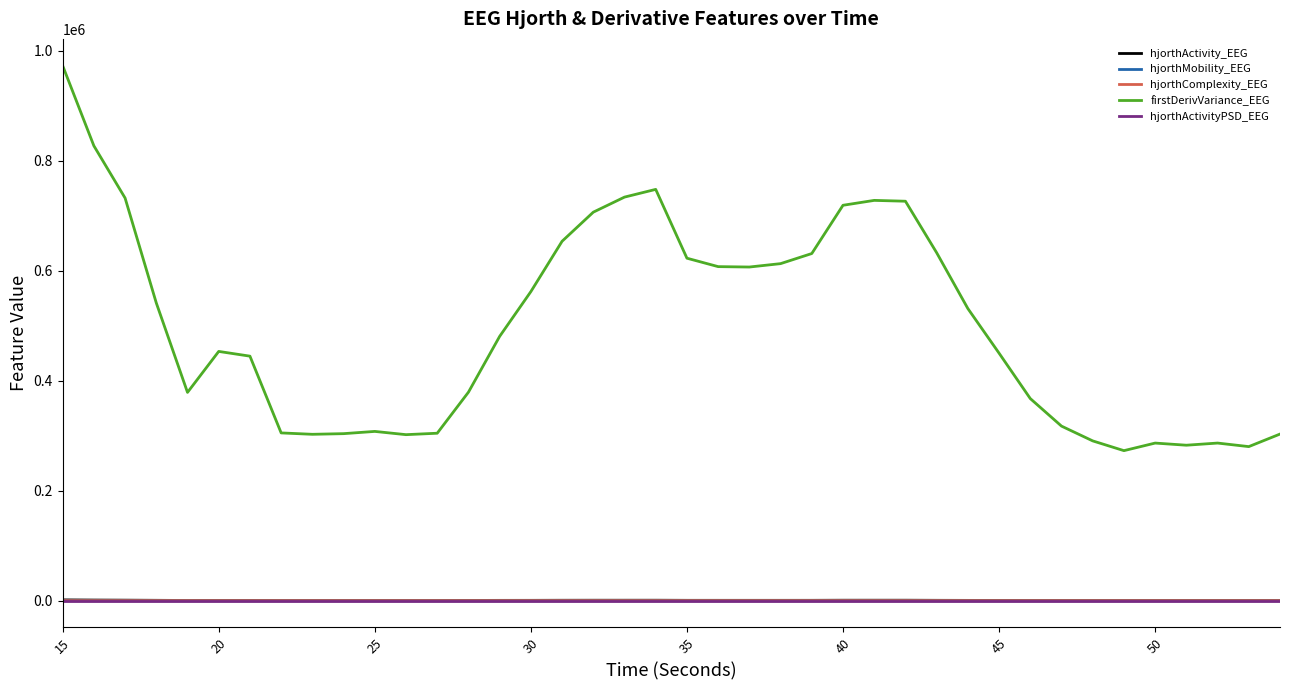

How many categories are shown in the chart?

40